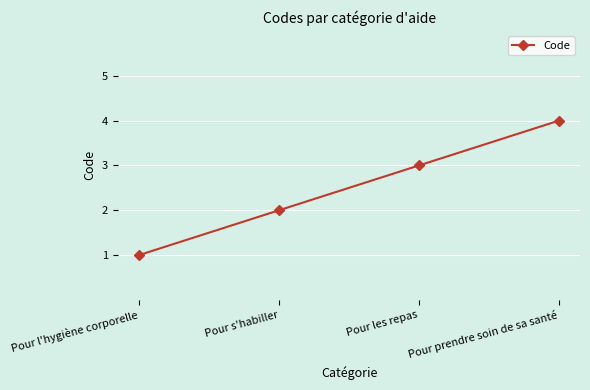

What is the label of the 4th point from the left?

Pour prendre soin de sa santé